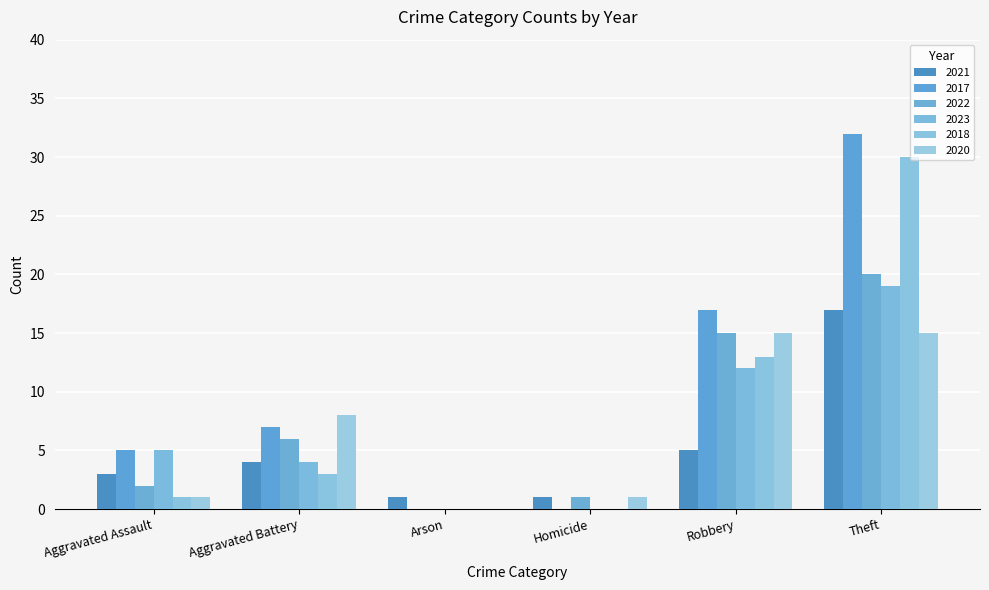

Reading left to right, what are all the values shown in this chart?

2021: Aggravated Assault=3	Aggravated Battery=4	Arson=1	Homicide=1	Robbery=5	Theft=17
2017: Aggravated Assault=5	Aggravated Battery=7	Arson=0	Homicide=0	Robbery=17	Theft=32
2022: Aggravated Assault=2	Aggravated Battery=6	Arson=0	Homicide=1	Robbery=15	Theft=20
2023: Aggravated Assault=5	Aggravated Battery=4	Arson=0	Homicide=0	Robbery=12	Theft=19
2018: Aggravated Assault=1	Aggravated Battery=3	Arson=0	Homicide=0	Robbery=13	Theft=30
2020: Aggravated Assault=1	Aggravated Battery=8	Arson=0	Homicide=1	Robbery=15	Theft=15